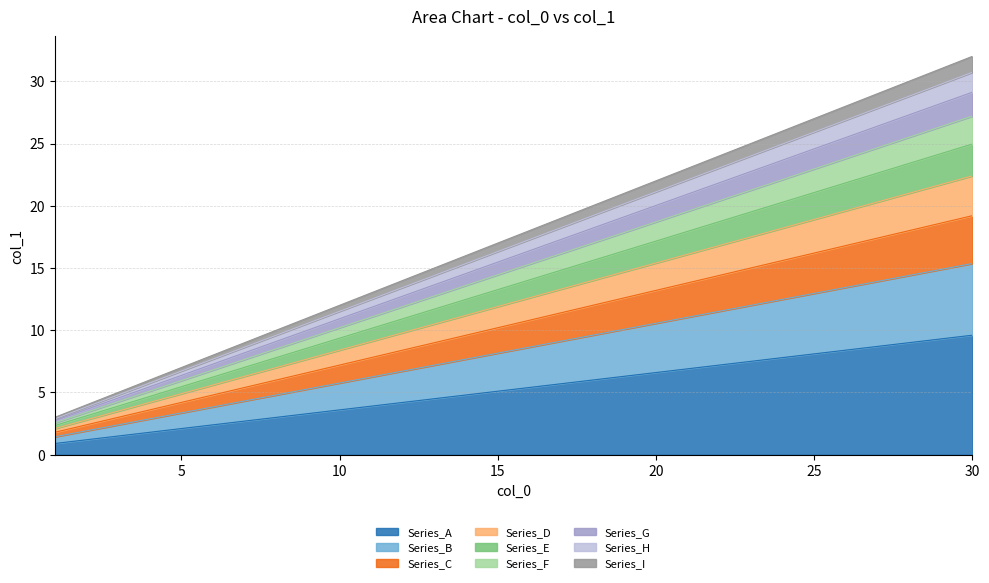

What is the highest value of the Series_A series?

9.6